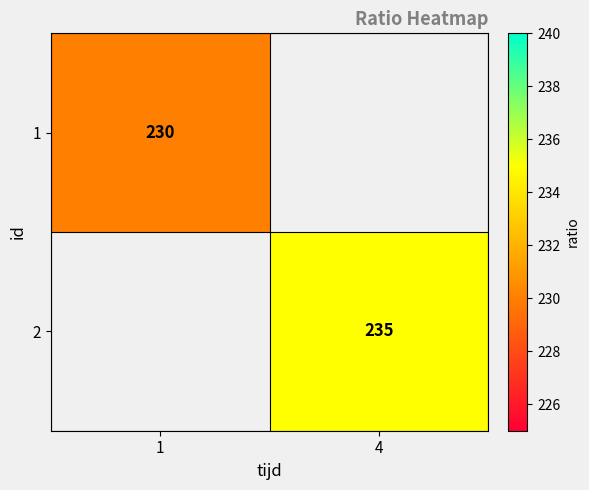

Which label corresponds to the largest value in the chart?

4